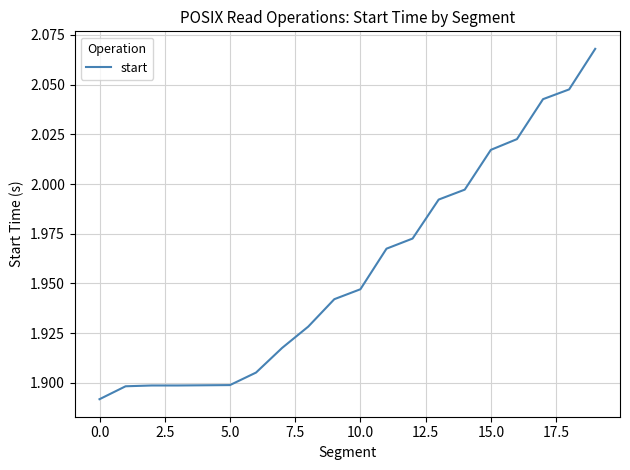

True or false: the data shows 3.4 at 0.0.

False